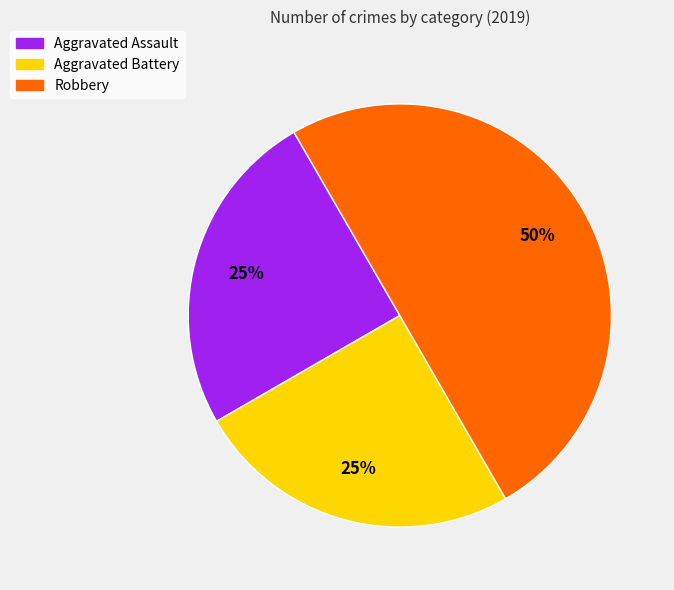

To the nearest percent, what is the combined percentage of Aggravated Assault and Aggravated Battery?

50%